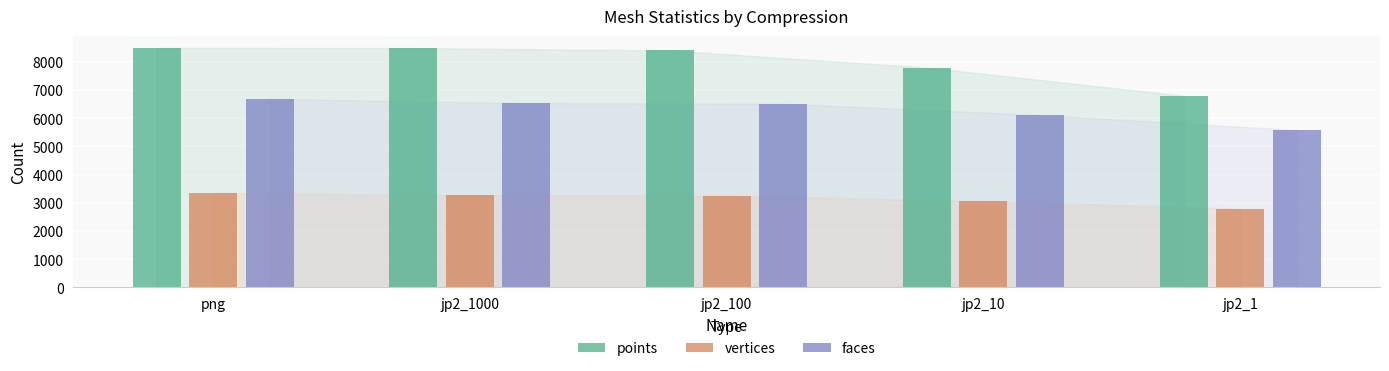

Count the number of categories in the chart.

5